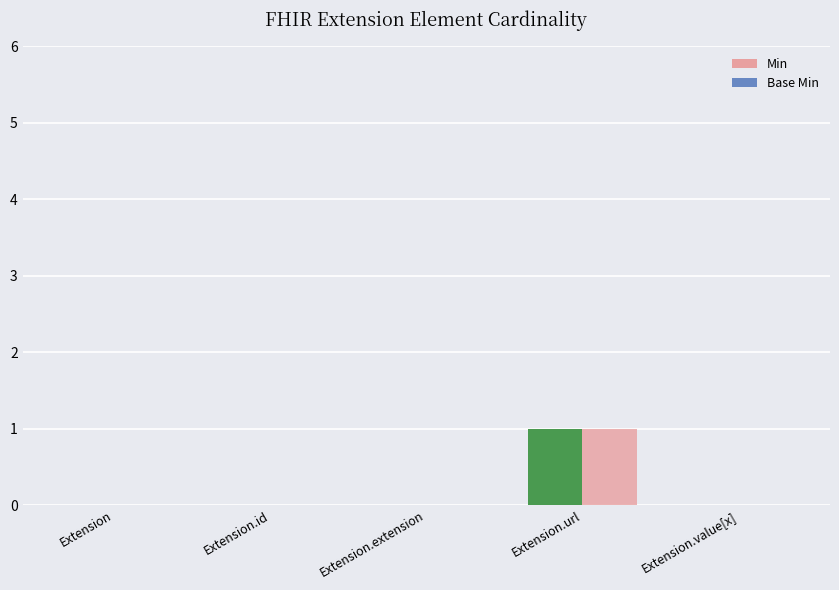

Which series has the largest range (max minus min)?

Min